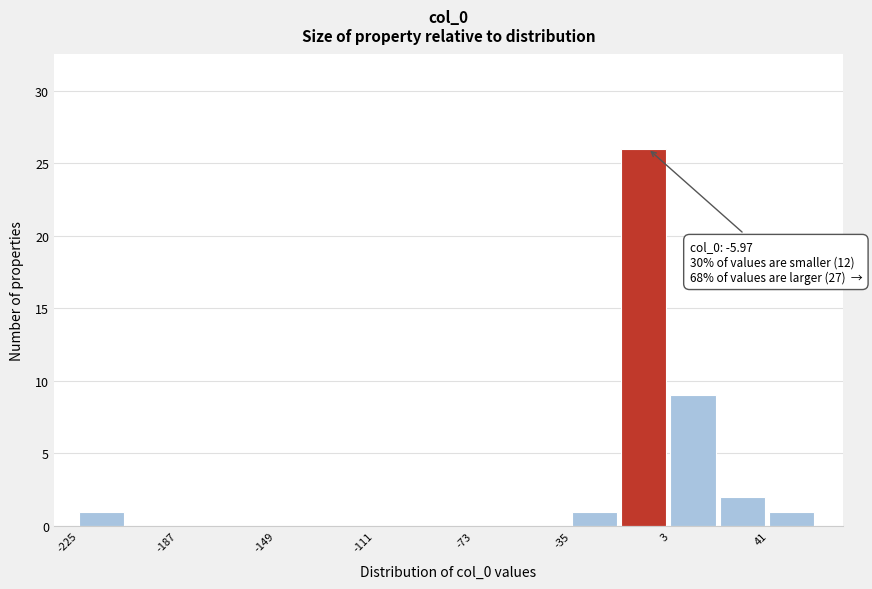

Read against the x-axis, roughly where is the centre of the tallest bar?

-10